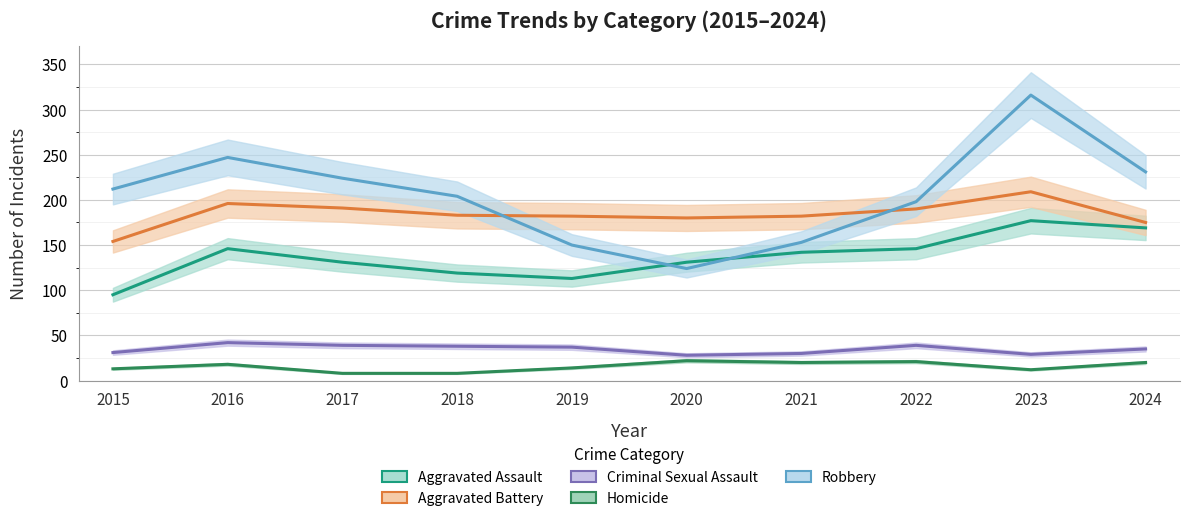

True or false: Aggravated Assault and Criminal Sexual Assault intersect in this chart.

False